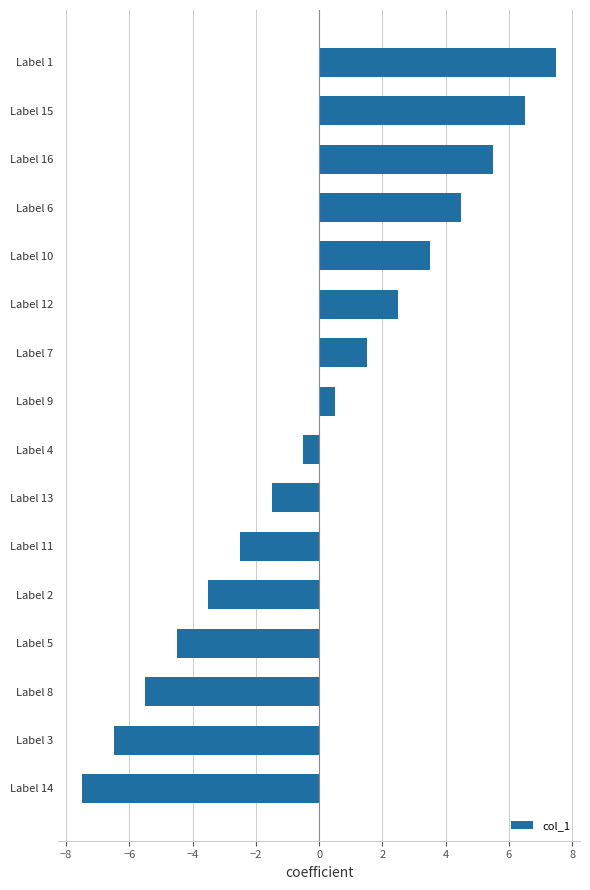

What value does the data have at Label 15?

6.5